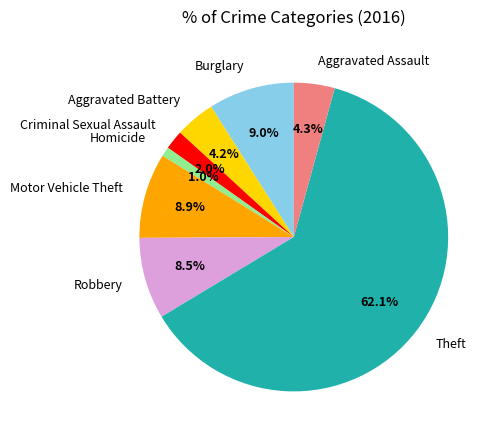

What is the smallest slice in the pie chart?

Homicide